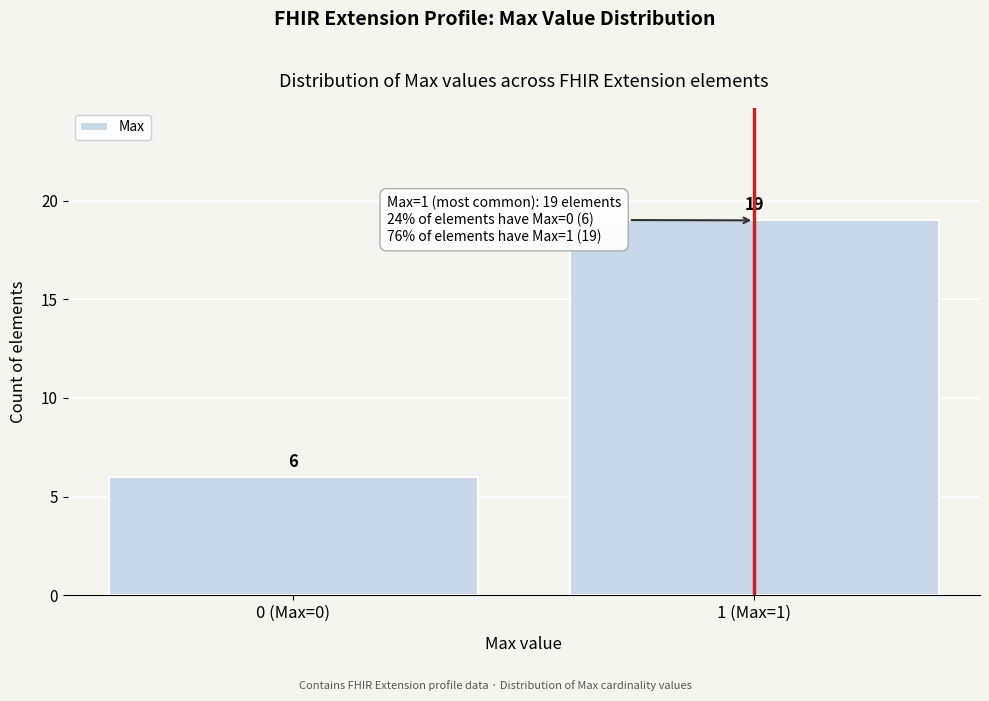

Reading left to right, list all the values displayed in this chart.

0 (Max=0)=6	1 (Max=1)=19